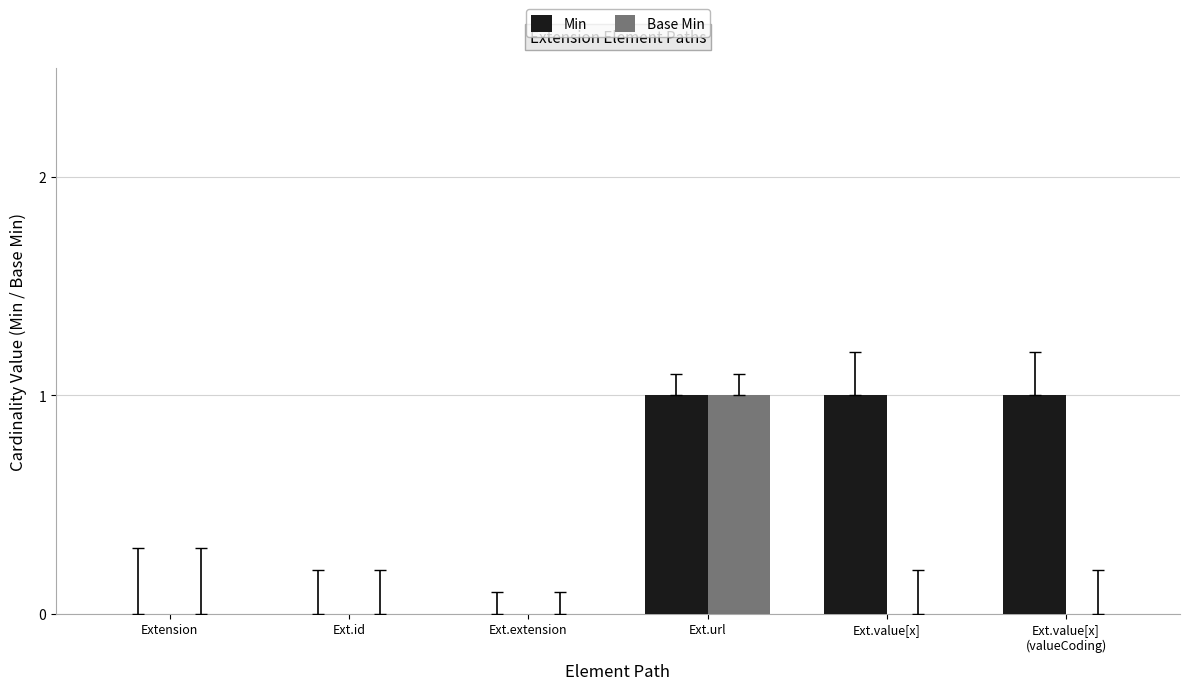

Which series has the largest total across all categories?

Min